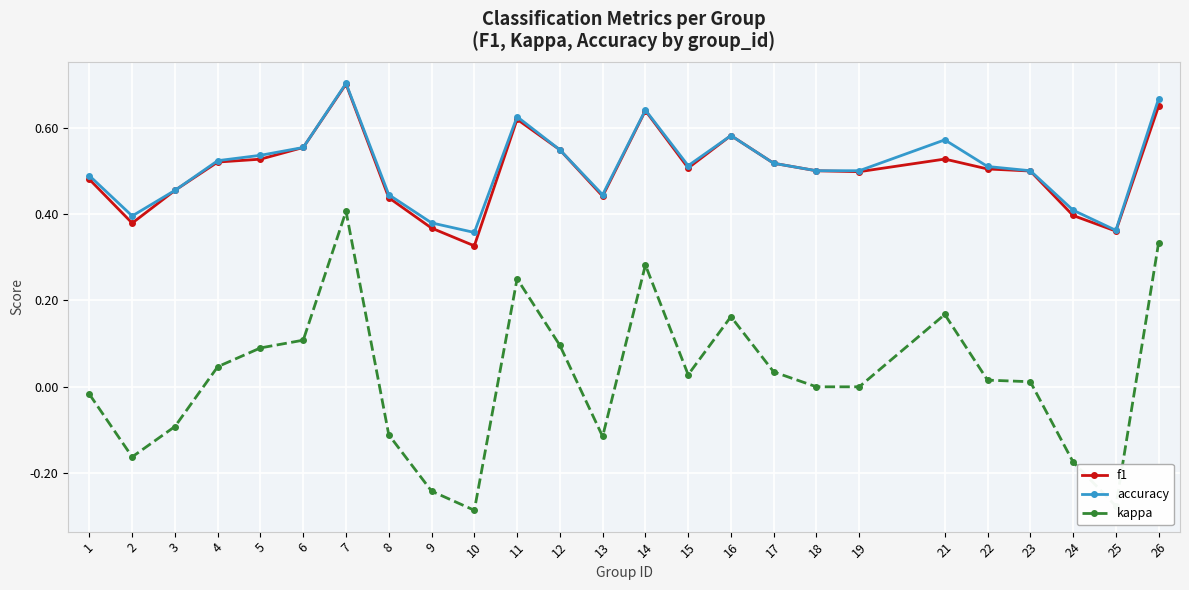

The accuracy series shows 1.0 at 14. True or false?

False